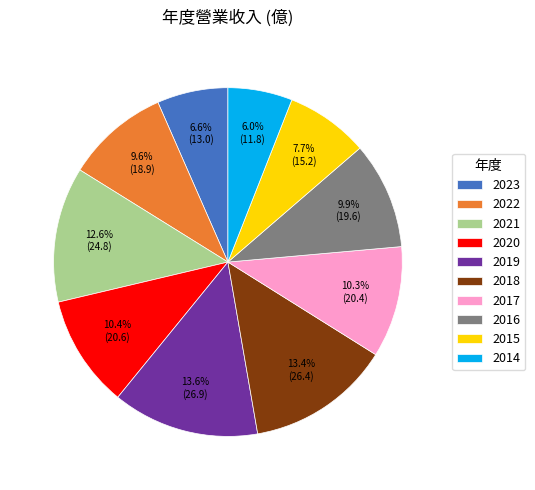

What is the ratio of the value at 2016 to the value at 2015?

1.3